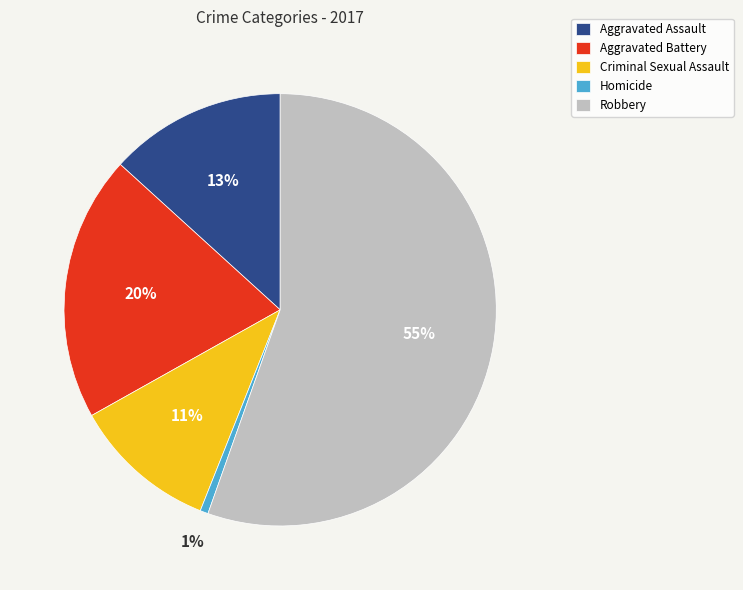

Do Aggravated Assault and Aggravated Battery together represent more than half of the pie?

No